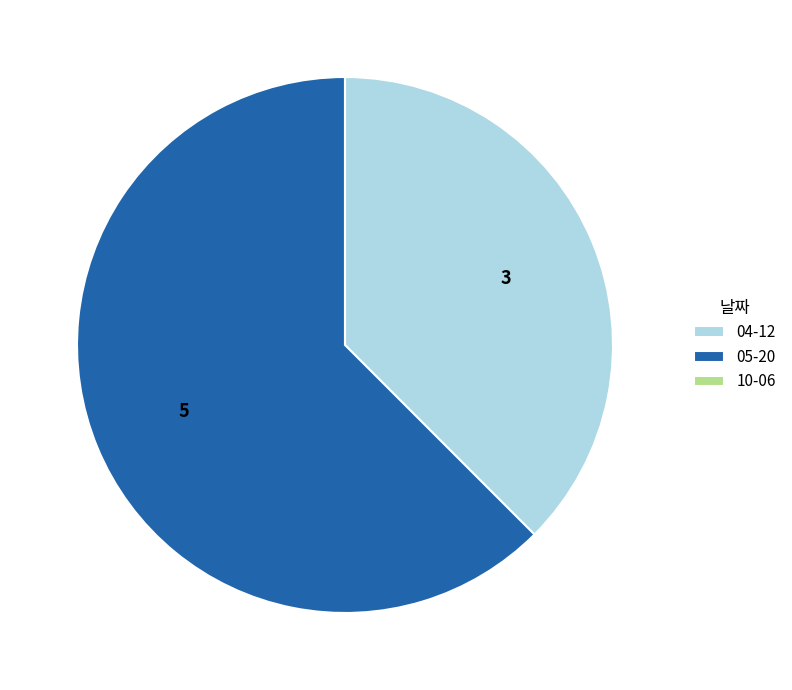

Which category has the biggest portion of the pie?

05-20